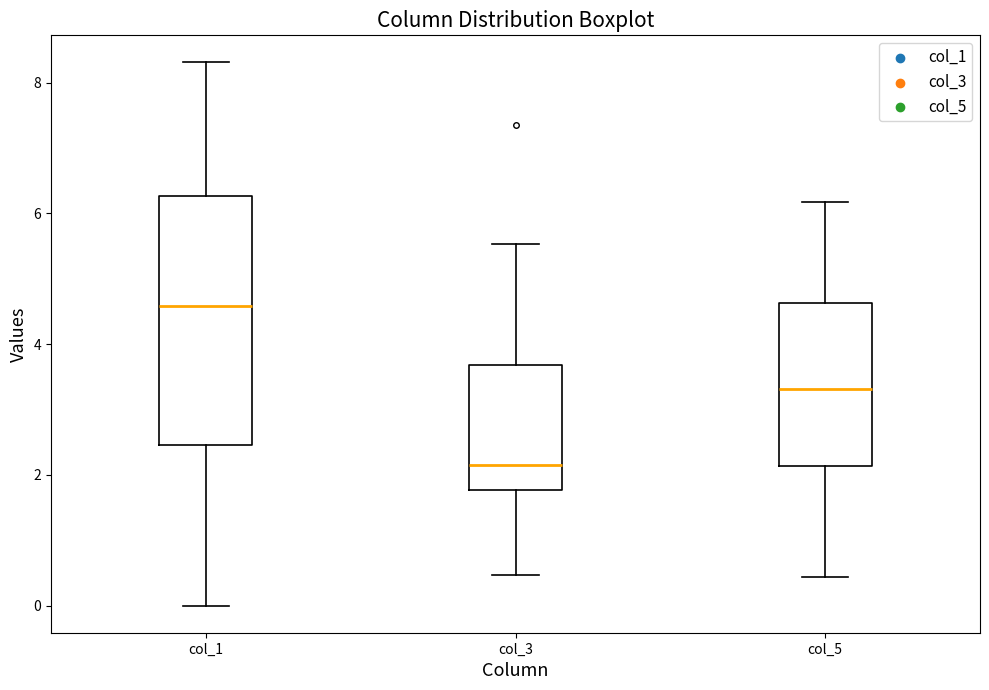

Reading left to right, transcribe this box plot: for each box, give where its median line is, the range the box spans, and where its two whiskers end, as read against the y-axis. The values are not printed on the chart, so give them approximately, as read against the axis.

col_1: median 4.6, box 2.4 to 6.2, whiskers 0.0 to 8.4
col_3: median 2.2, box 1.8 to 3.6, whiskers 0.4 to 5.6
col_5: median 3.4, box 2.2 to 4.6, whiskers 0.4 to 6.2